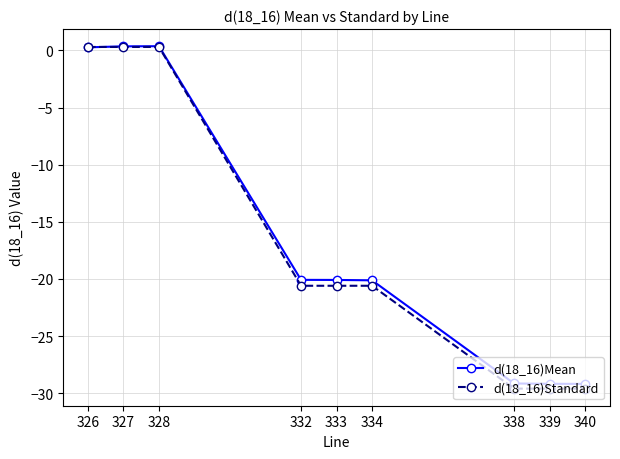

Which series has the largest range (max minus min)?

d(18_16)Standard